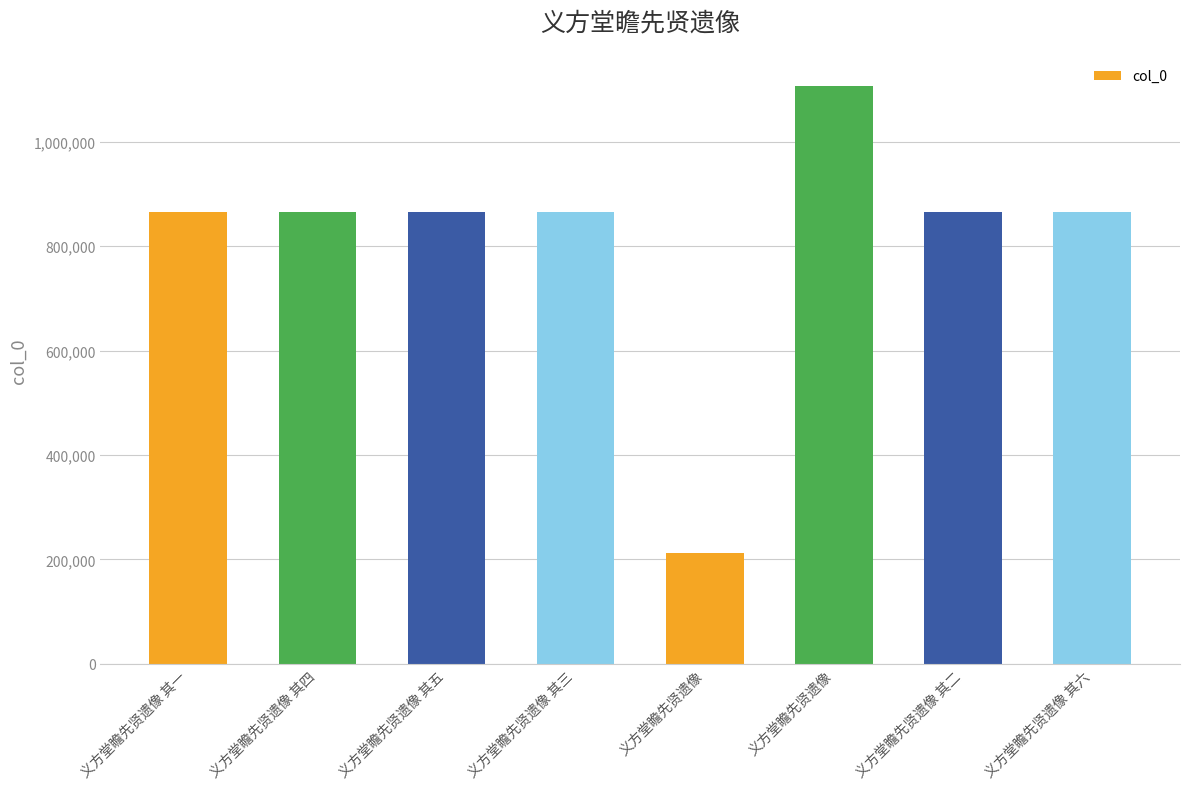

How many bars are there in total?

8